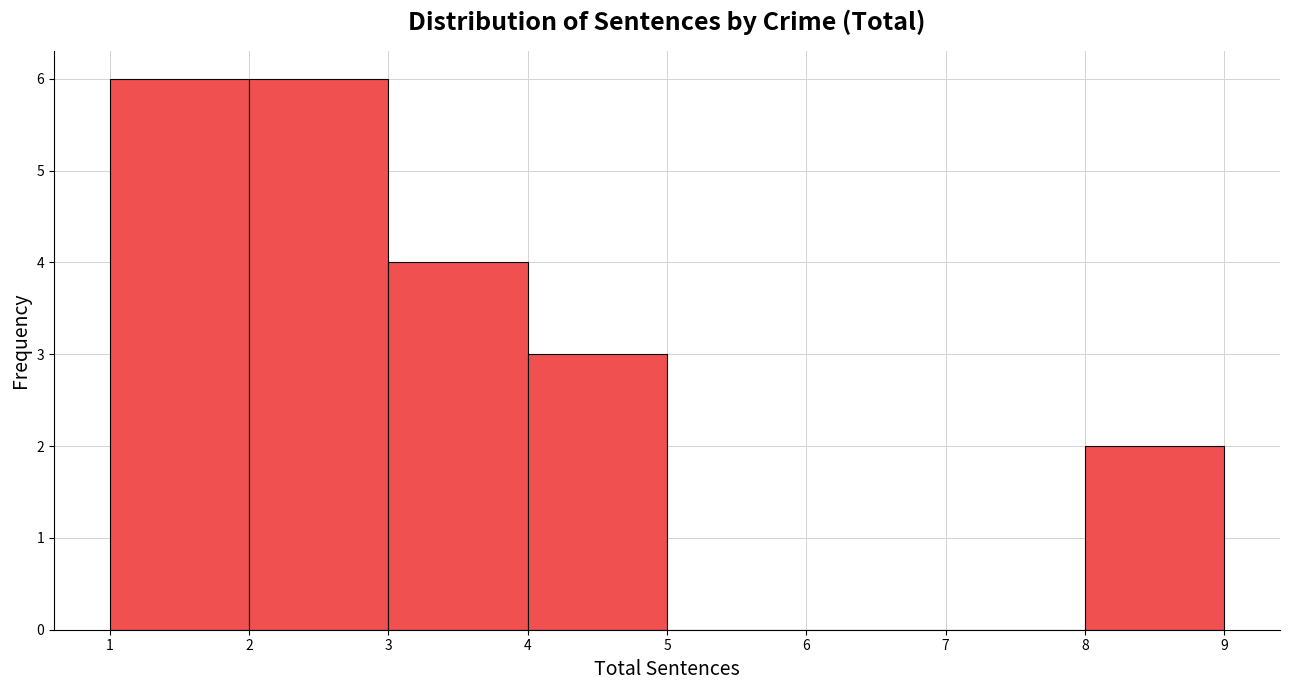

Reading left to right, list every bar in this chart as the range it spans on the x-axis followed by its height. The values are not printed on the chart, so give them approximately, as read against the axis.

1 to 2: 6
2 to 3: 6
3 to 4: 4
4 to 5: 3
5 to 6: 0
6 to 7: 0
7 to 8: 0
8 to 9: 2